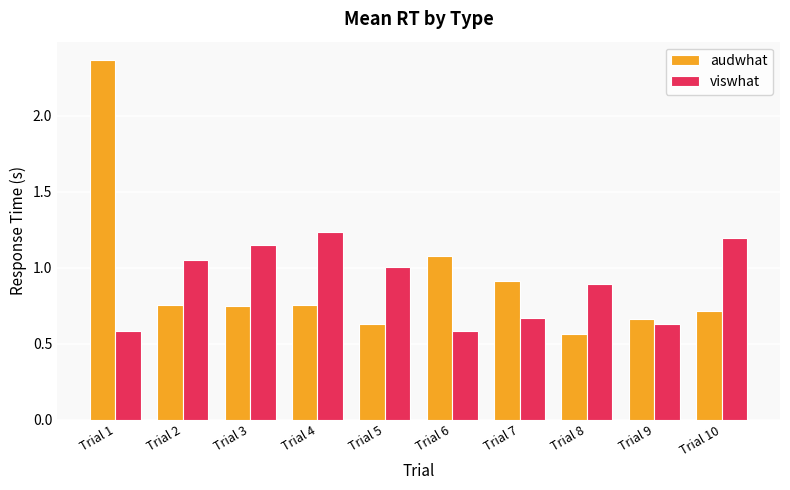

Is the value of audwhat at Trial 9 greater than the value of viswhat at Trial 4?

No